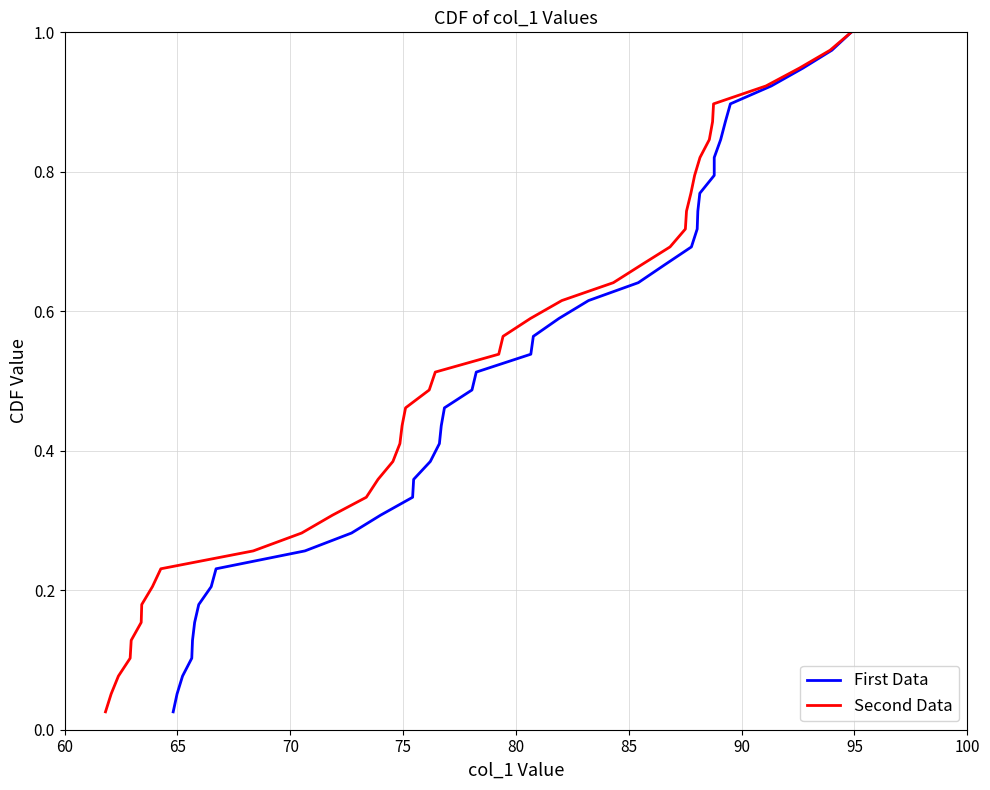

True or false: First Data has a value of 0.4 at 21.

False